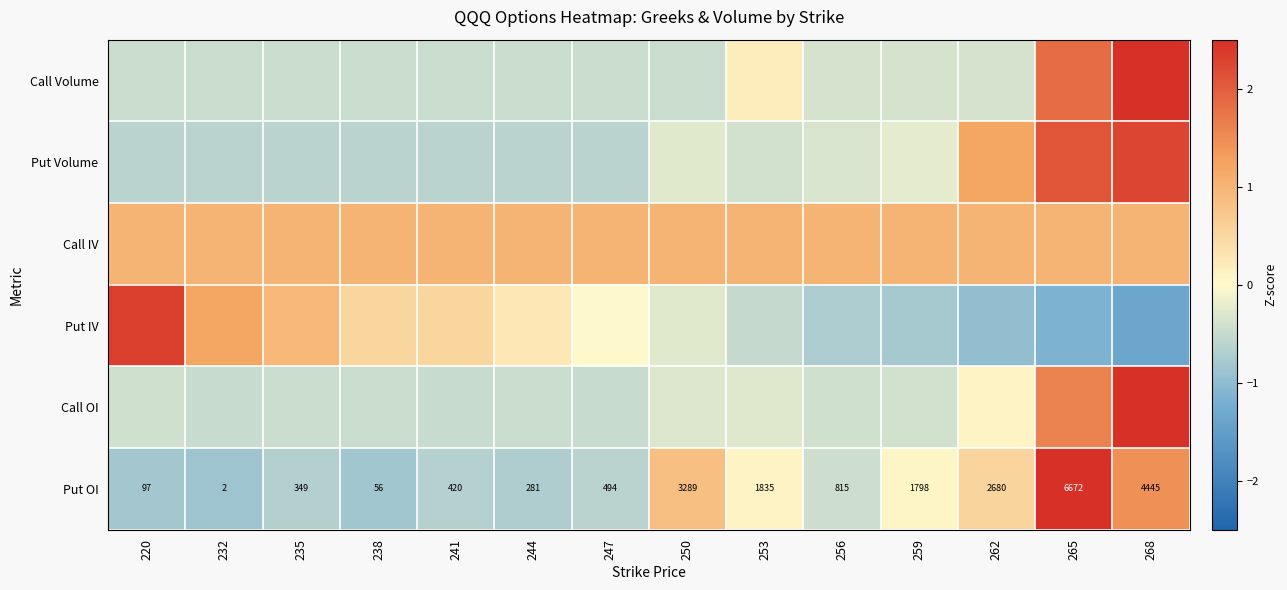

The value of Put OI at 256 is -0.6. True or false?

False